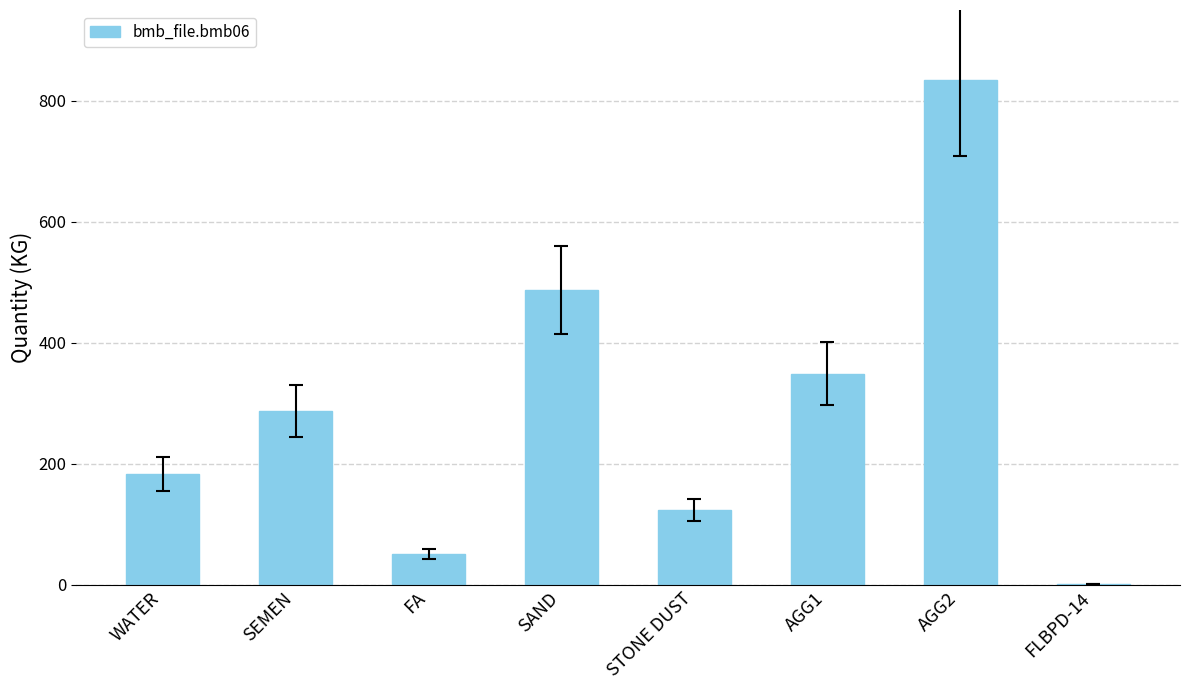

The chart shows a value of 349.0 at AGG1. True or false?

True